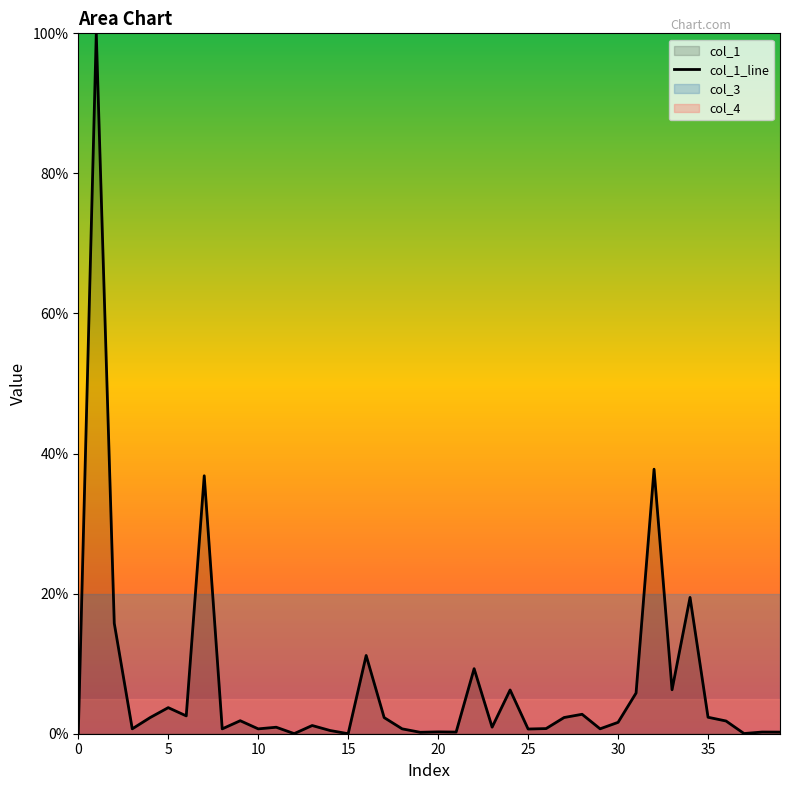

Is it true that the value at 9 is 1.9?

True